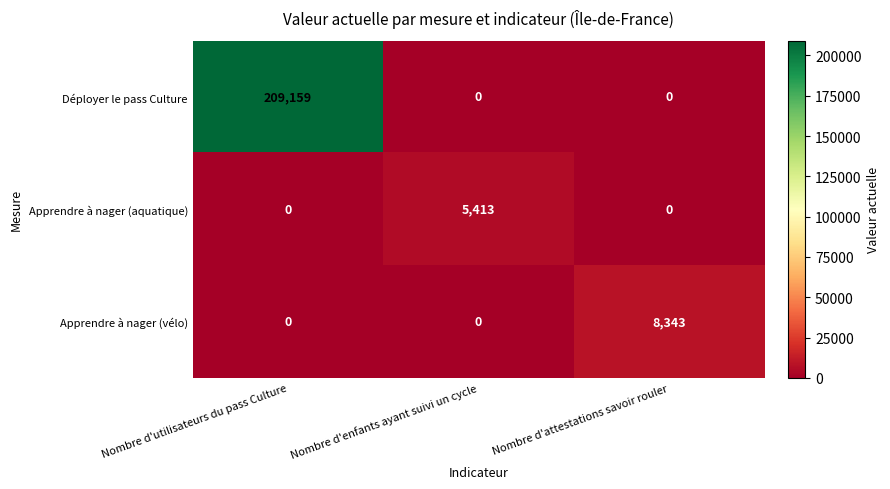

Reading right to left, transcribe all the data shown in this chart.

Déployer le pass Culture: 0	0	209159
Apprendre à nager (aquatique): 0	5413	0
Apprendre à nager (vélo): 8343	0	0